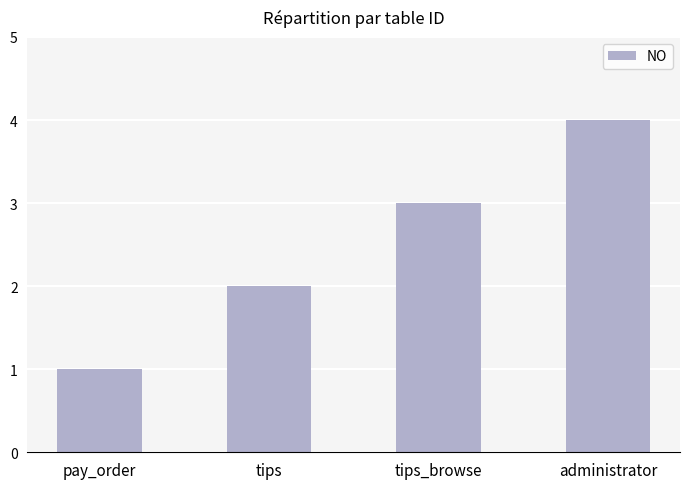

At which label is the value closest to 2?

tips